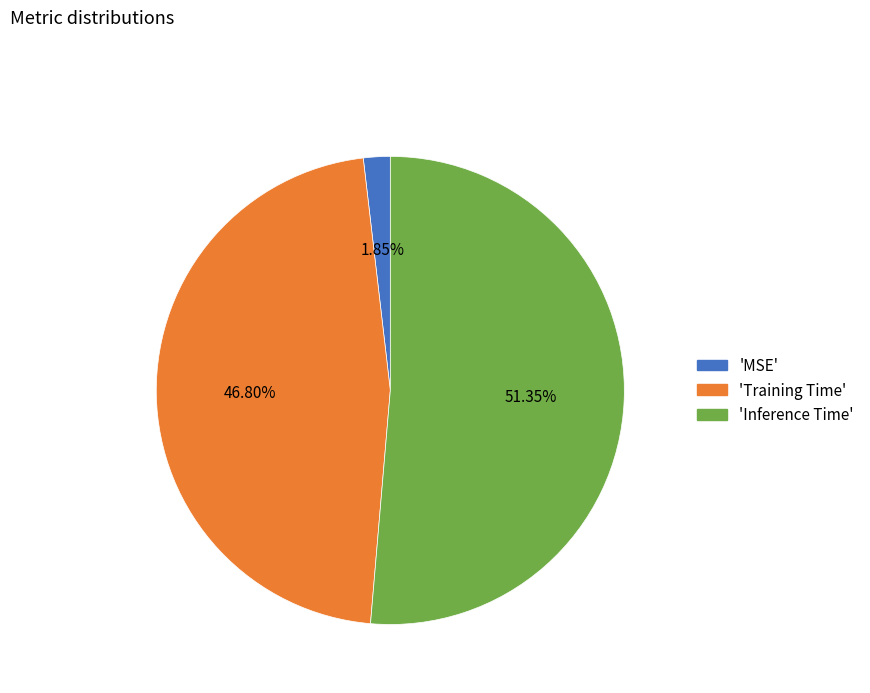

Is there a majority slice in this chart?

Yes